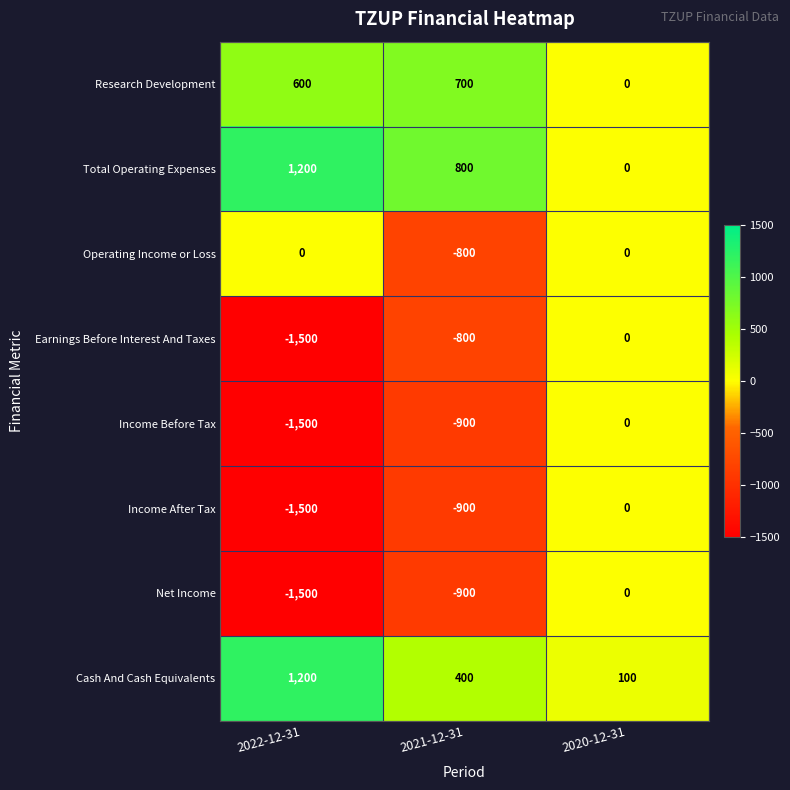

The value of Net Income at 2020-12-31 is 0. True or false?

True